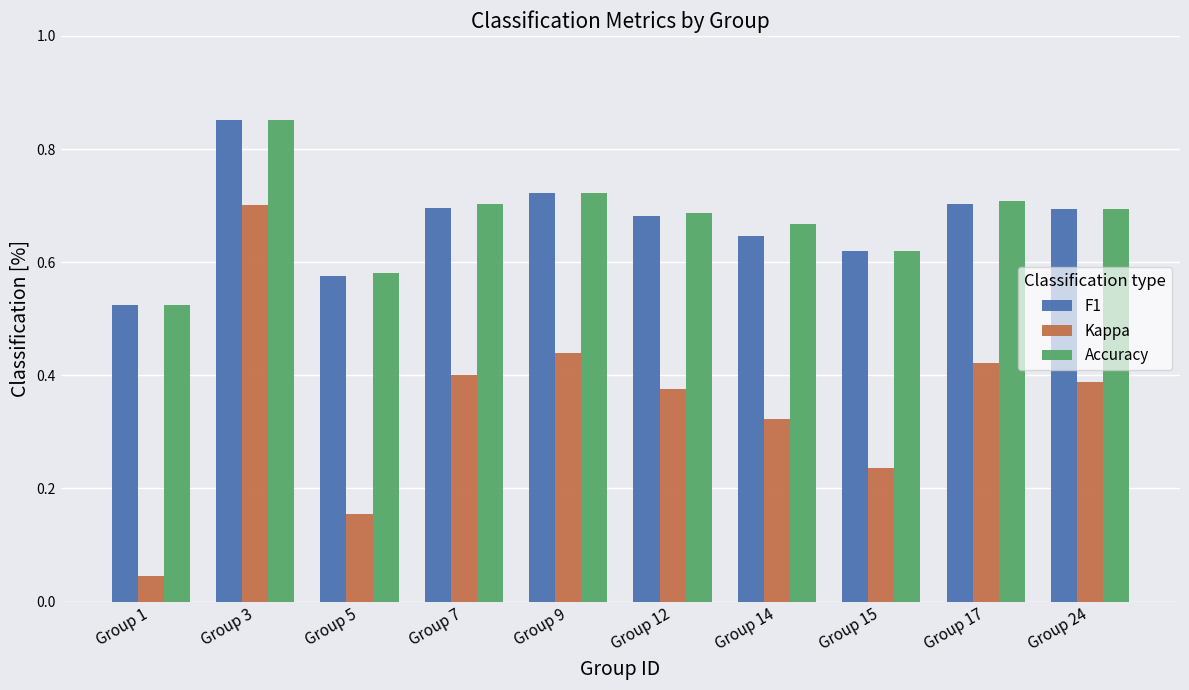

Which category has the lowest value across all series?

Group 1